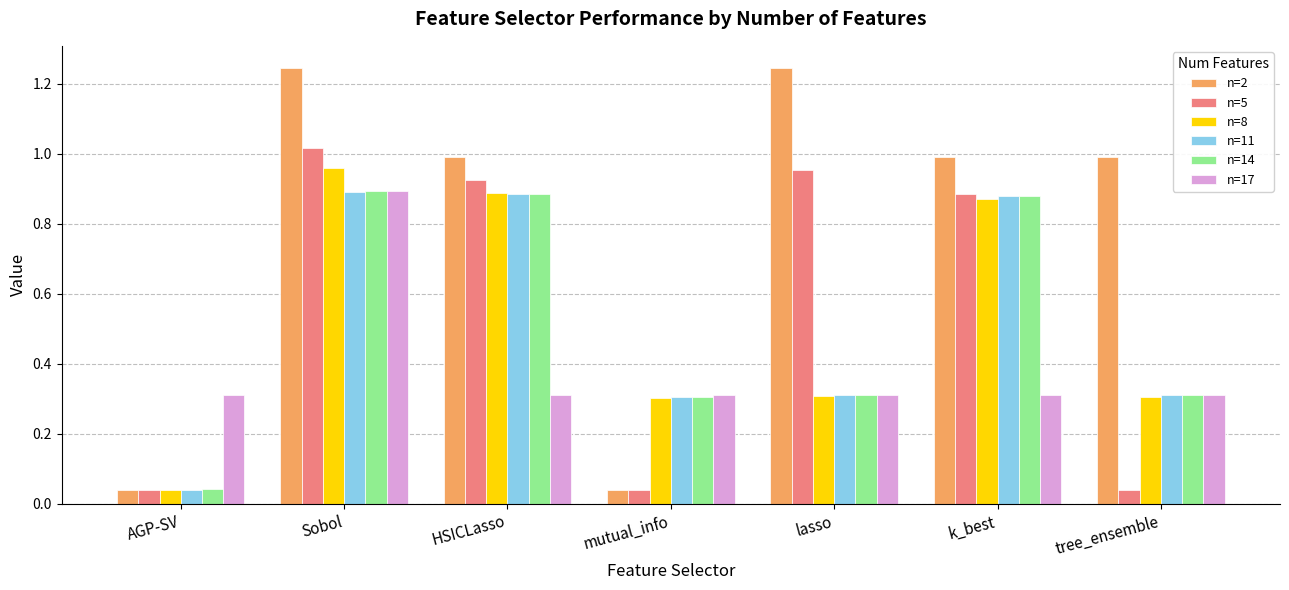

What is the minimum value for n=17?

0.3